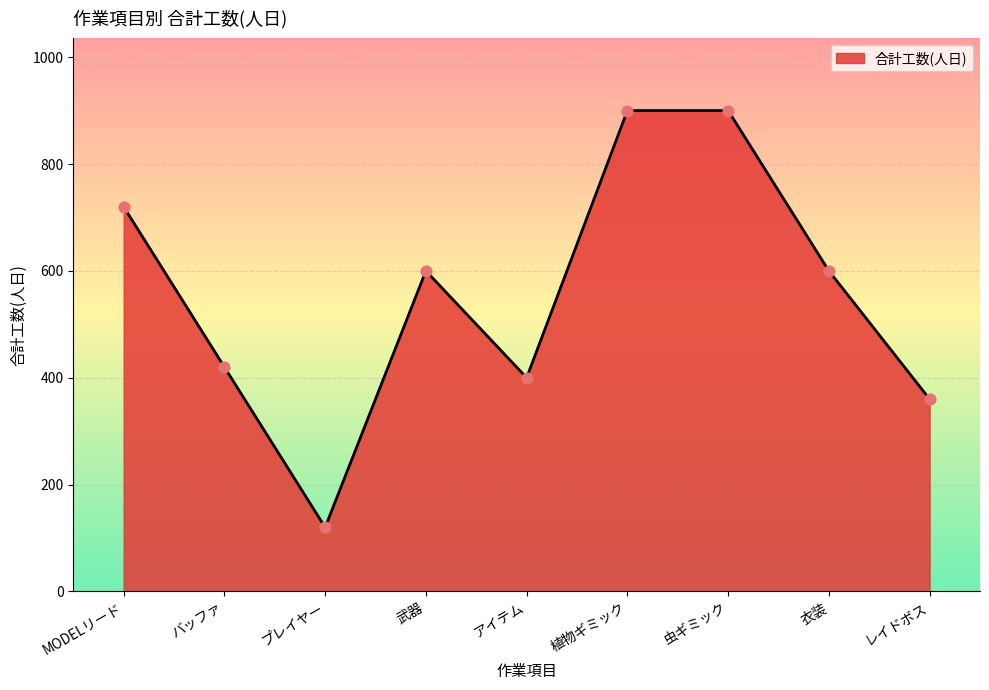

Between MODELリード and 虫ギミック, which is larger?

虫ギミック